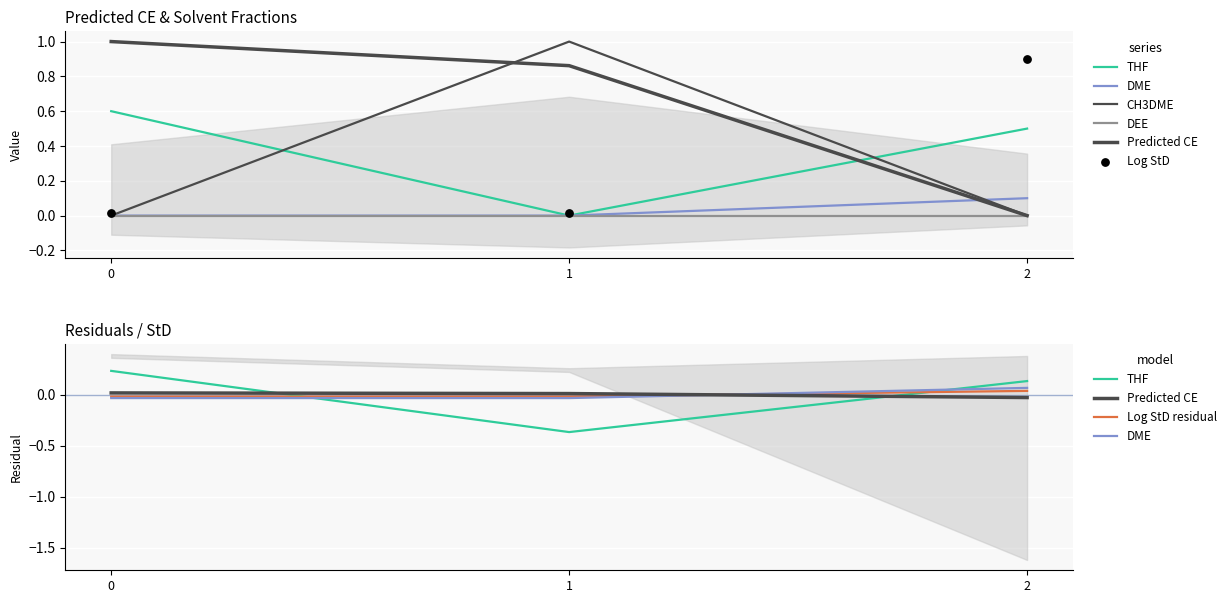

What is the total value across all series at 2?

1.1